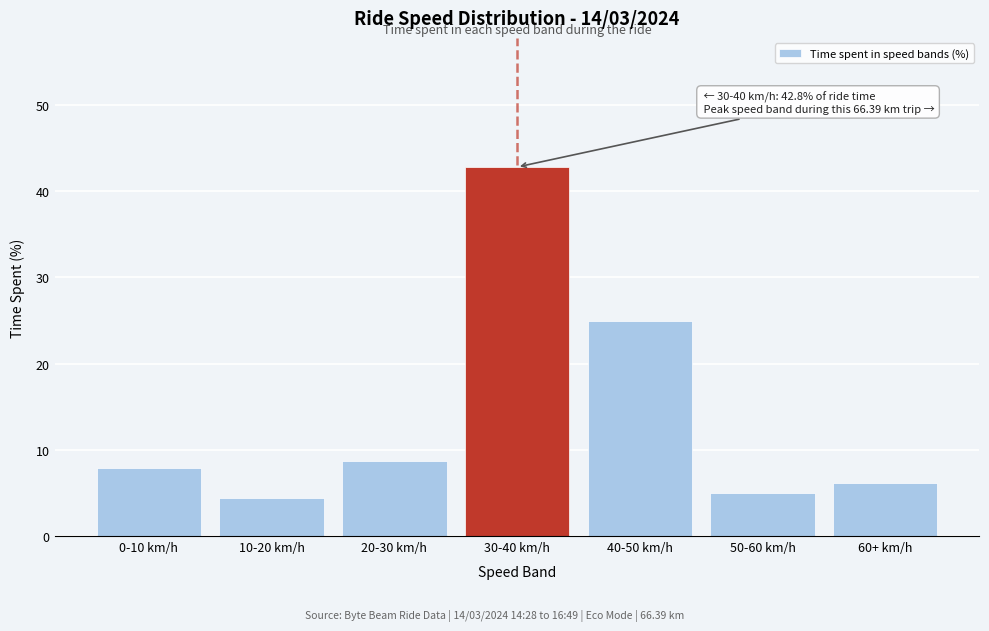

Reading left to right, transcribe all the data shown in this chart.

7.9	4.4	8.8	42.8	25.0	5.0	6.2